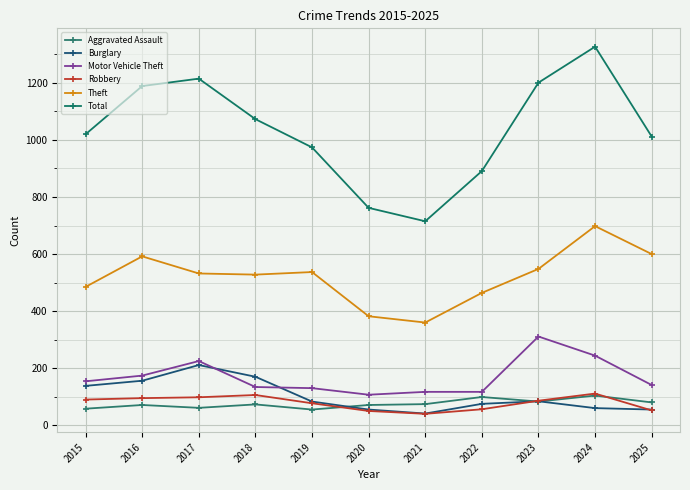

Which series has the largest total across all categories?

Total